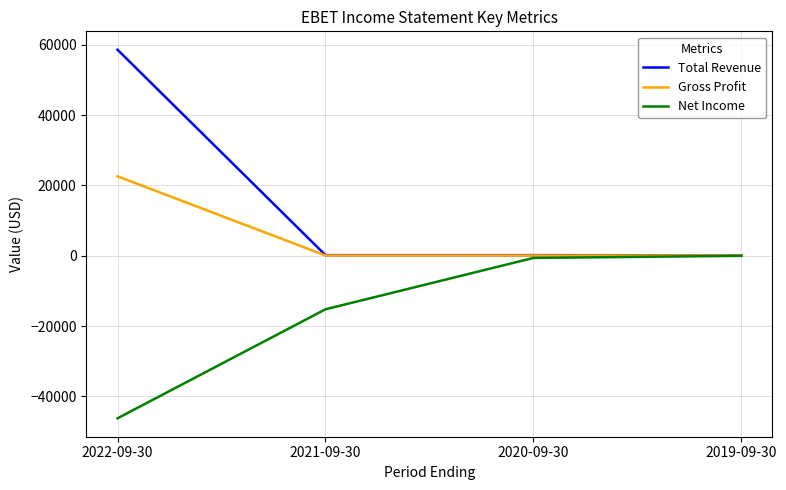

What are all the series names shown in the legend?

Total Revenue, Gross Profit, Net Income